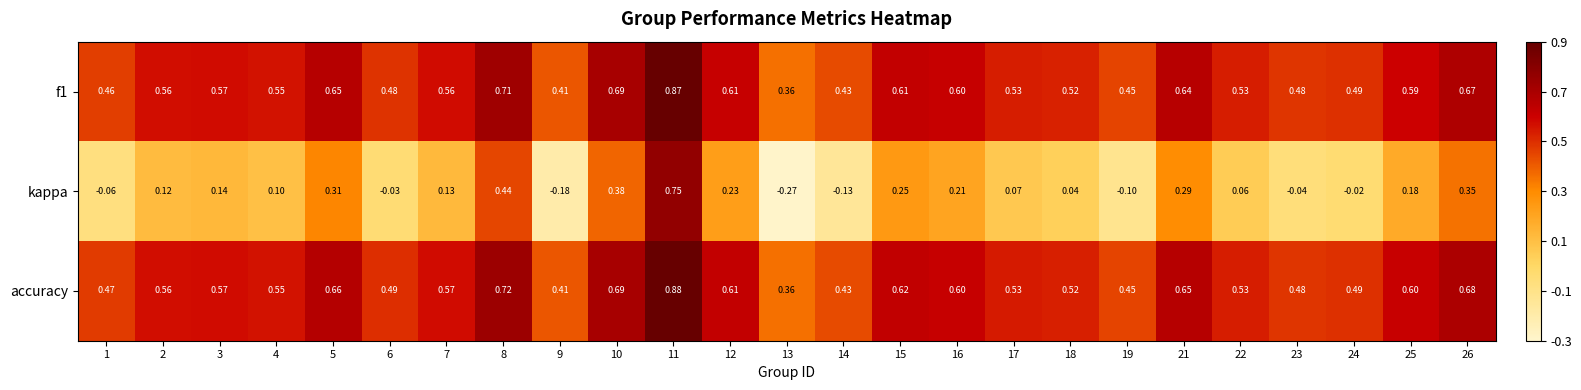

Which series has the largest total across all categories?

accuracy